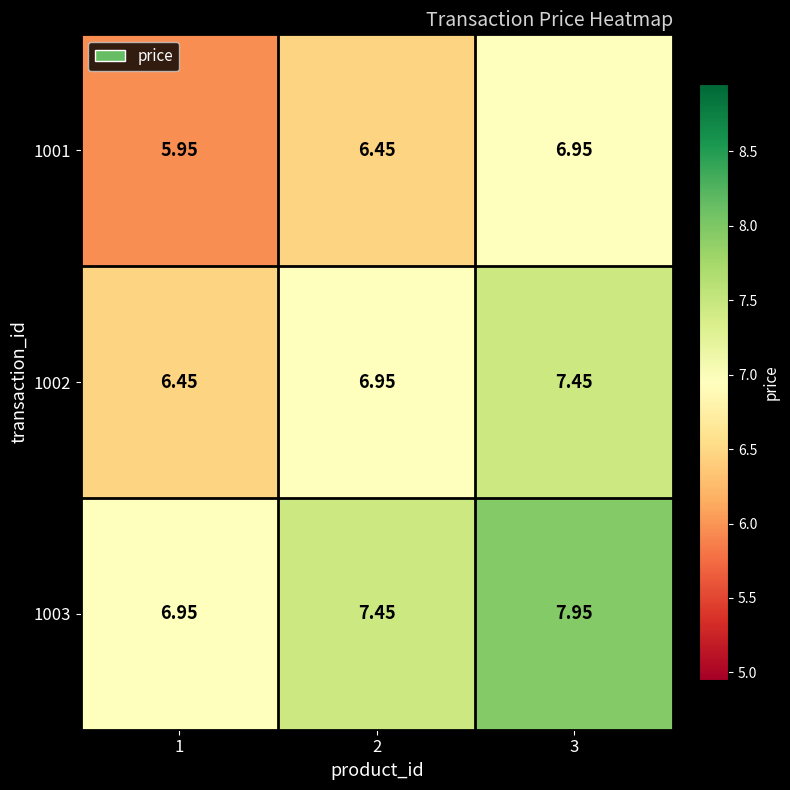

Is the value of 1003 at 2 greater than the value of 1001 at 3?

Yes